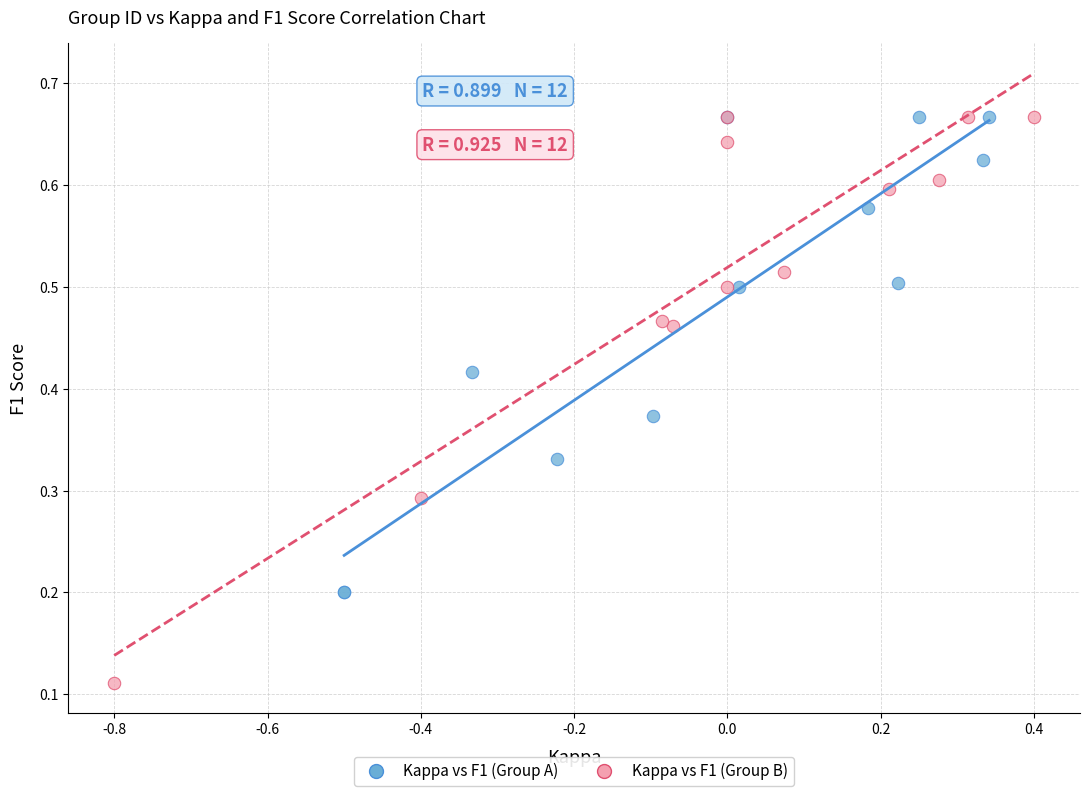

Which series reaches the minimum Y coordinate?

Kappa vs F1 (Group B)